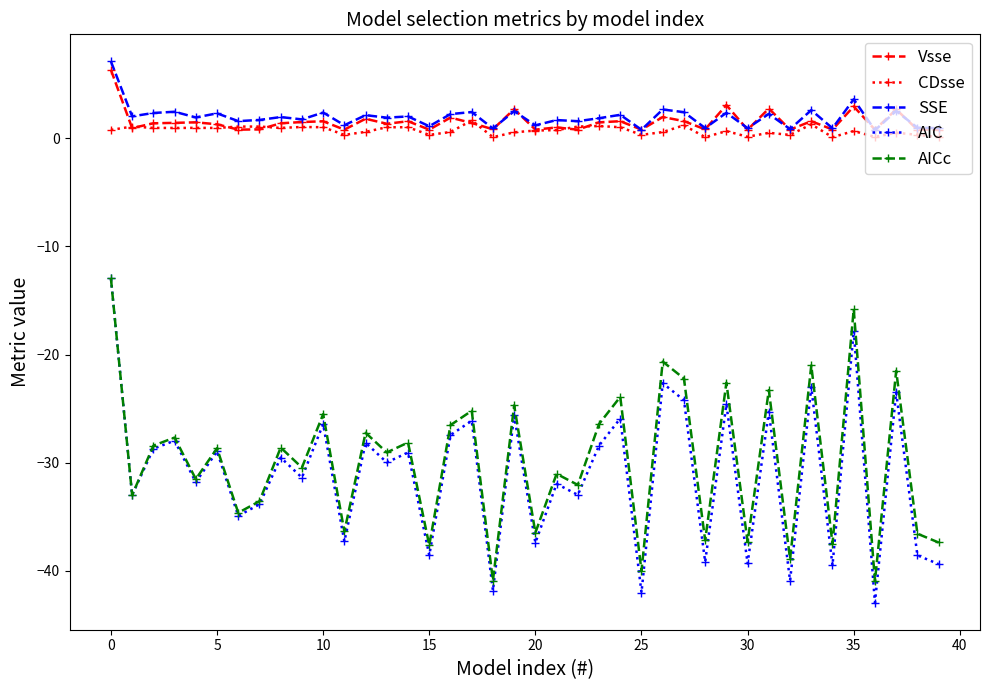

What is the lowest value of the AIC series?

-43.0